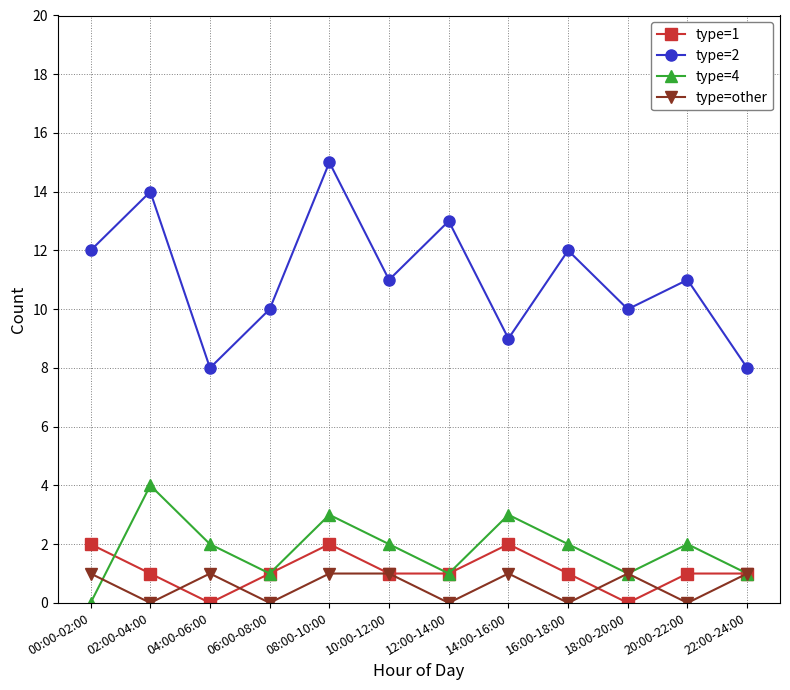

What is the difference between the highest and lowest values at 18:00-20:00?

10